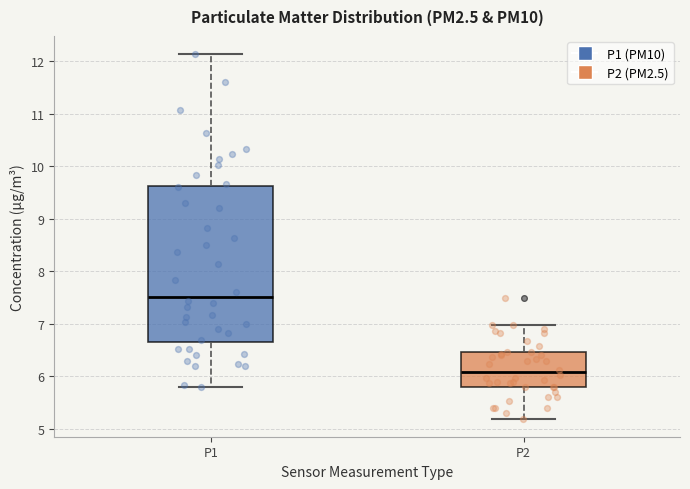

Reading left to right, read every box against the y-axis: the position of its median line, the range the box covers, and the ends of its whiskers. The values are not printed on the chart, so give them approximately, as read against the axis.

P1: median 7.5, box 6.7 to 9.6, whiskers 5.8 to 12.1
P2: median 6.1, box 5.8 to 6.5, whiskers 5.2 to 7.0